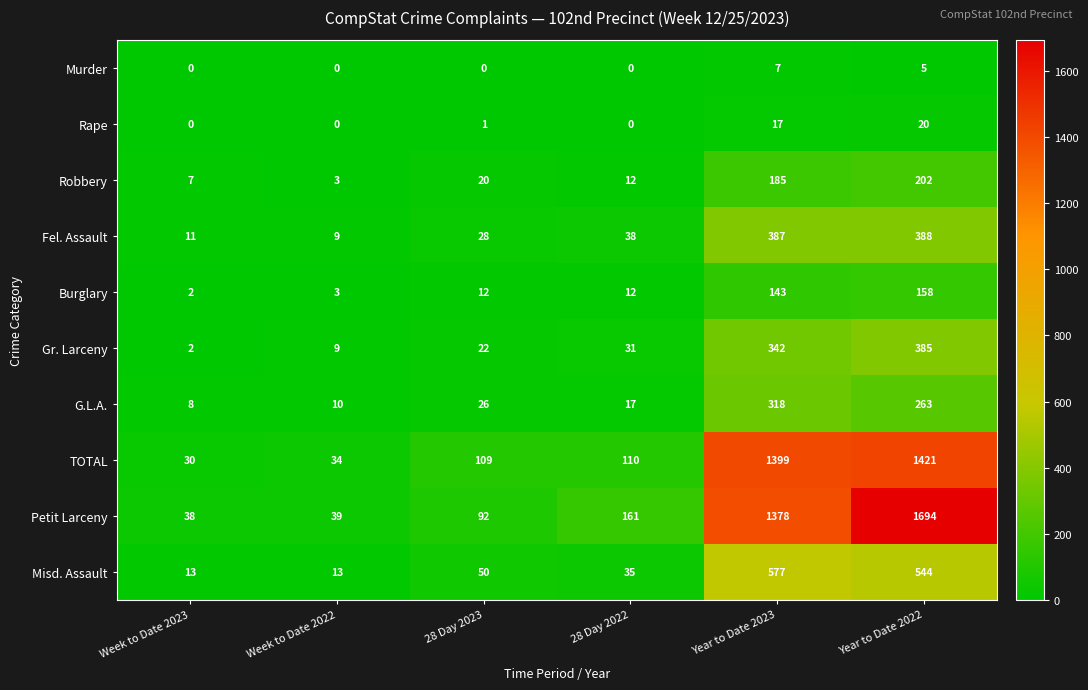

Count the number of categories in the chart.

6